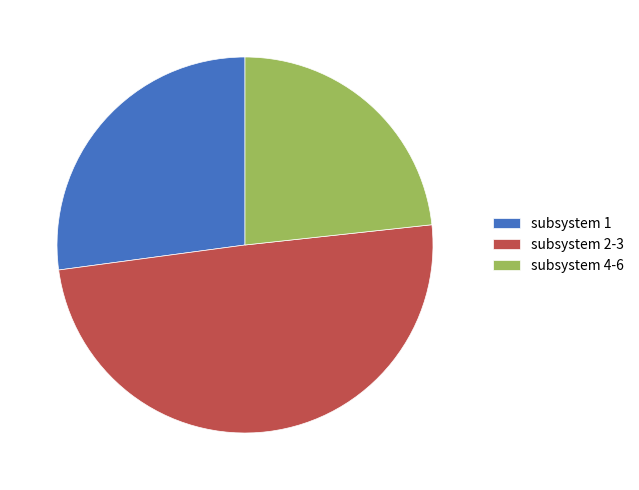

Count the number of slices in the pie.

3